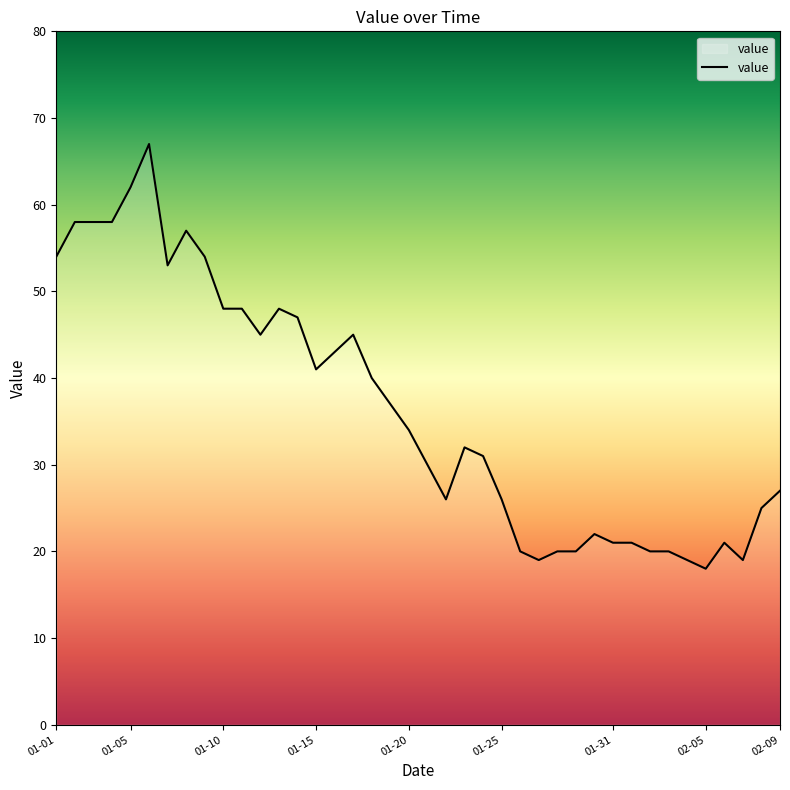

What is the greatest value displayed?

67